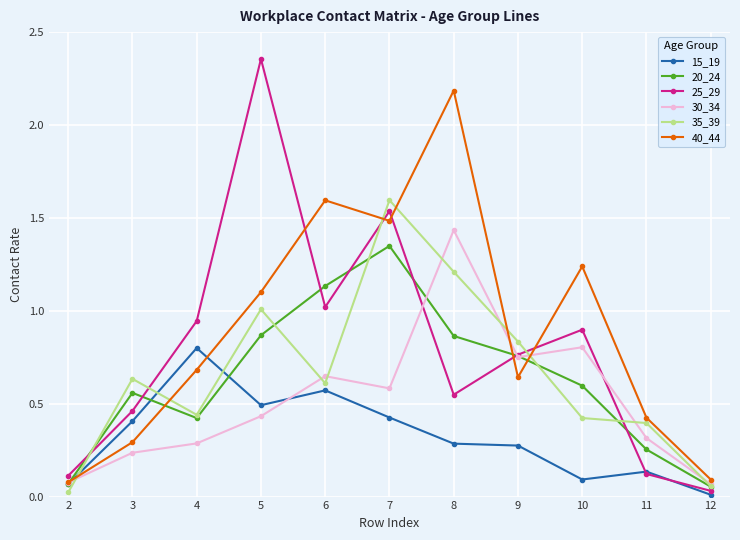

At which category is the sum across all series the highest?

7